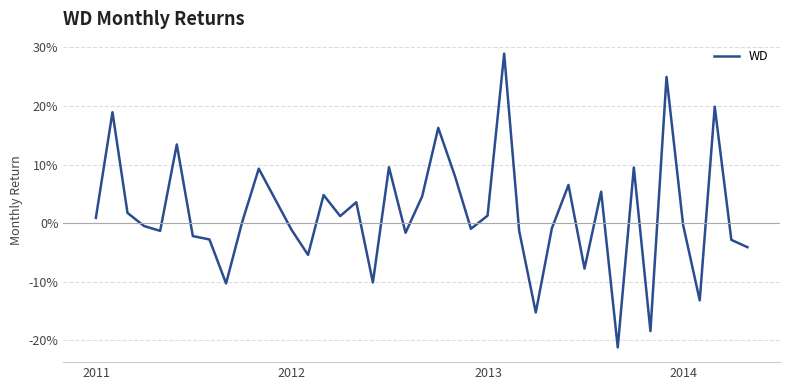

Does the chart display data point markers on the line(s)?

No